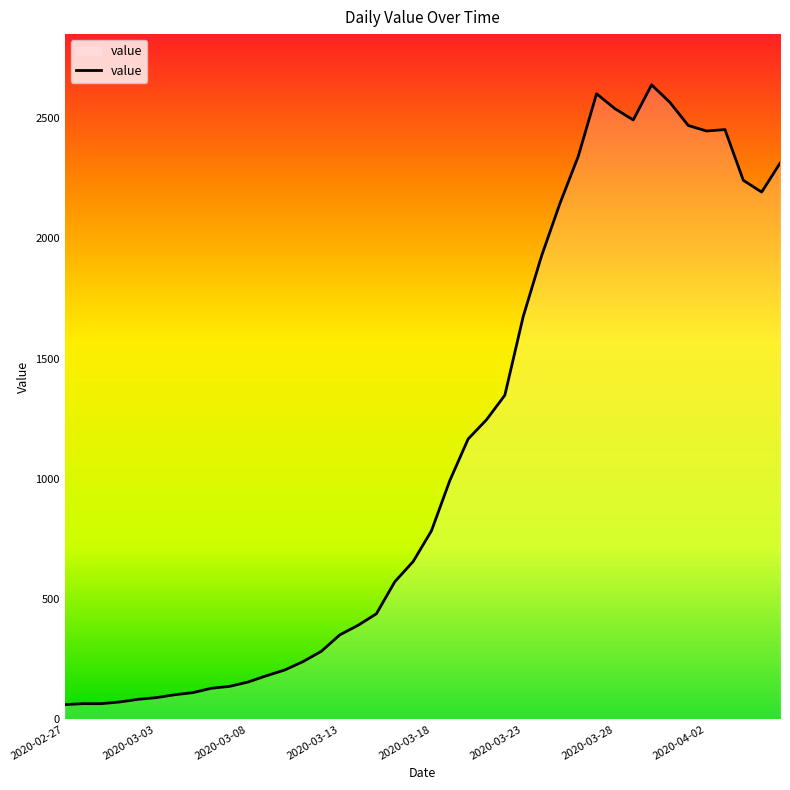

What is the average value?

1124